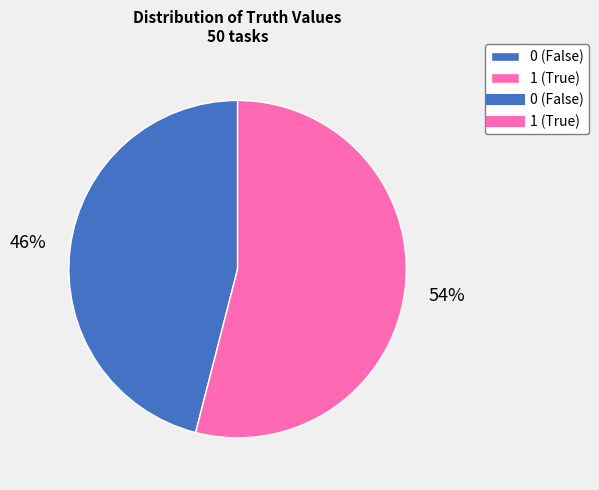

Is there any slice that represents more than half of the pie?

Yes